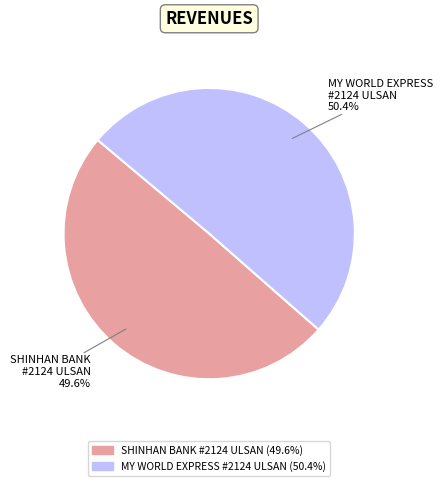

Does any single category account for the majority?

Yes